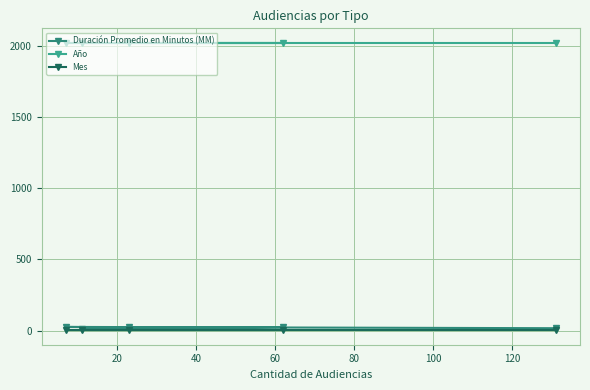

Which series has the largest total across all categories?

Año